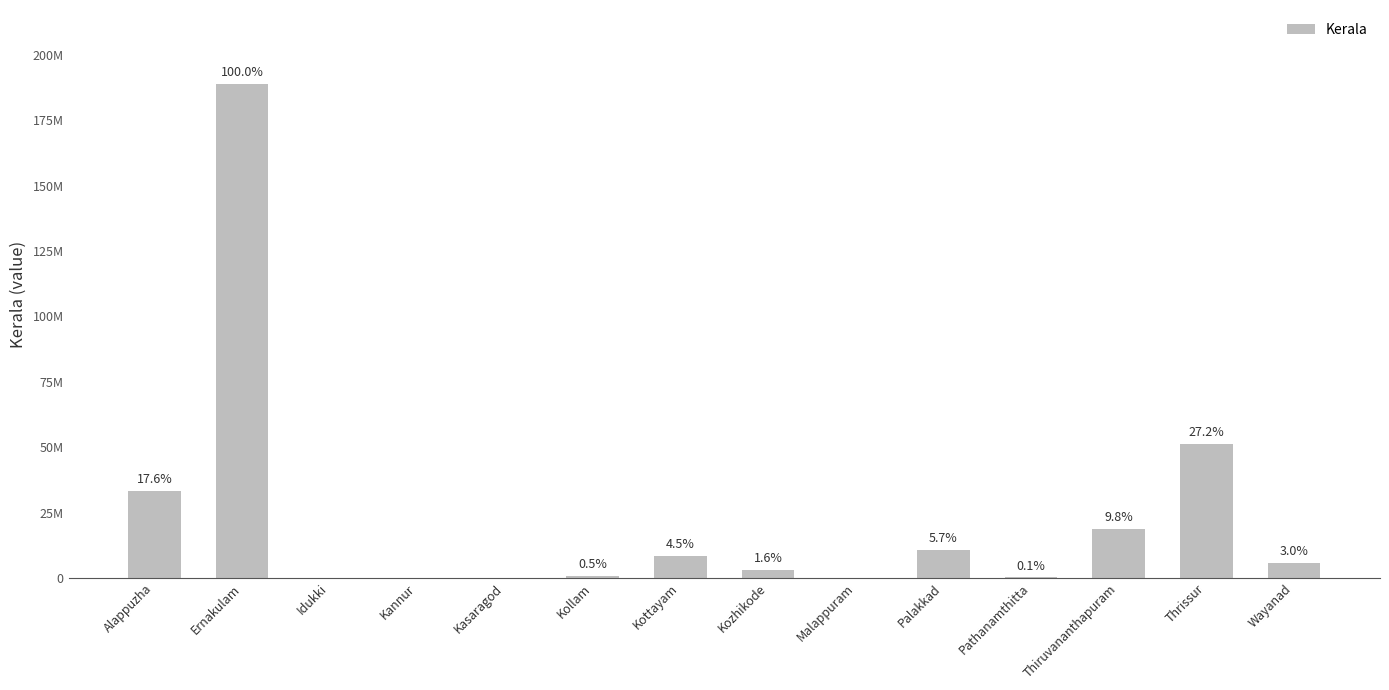

What is the ratio of the value at Kozhikode to the value at Thrissur?

0.1